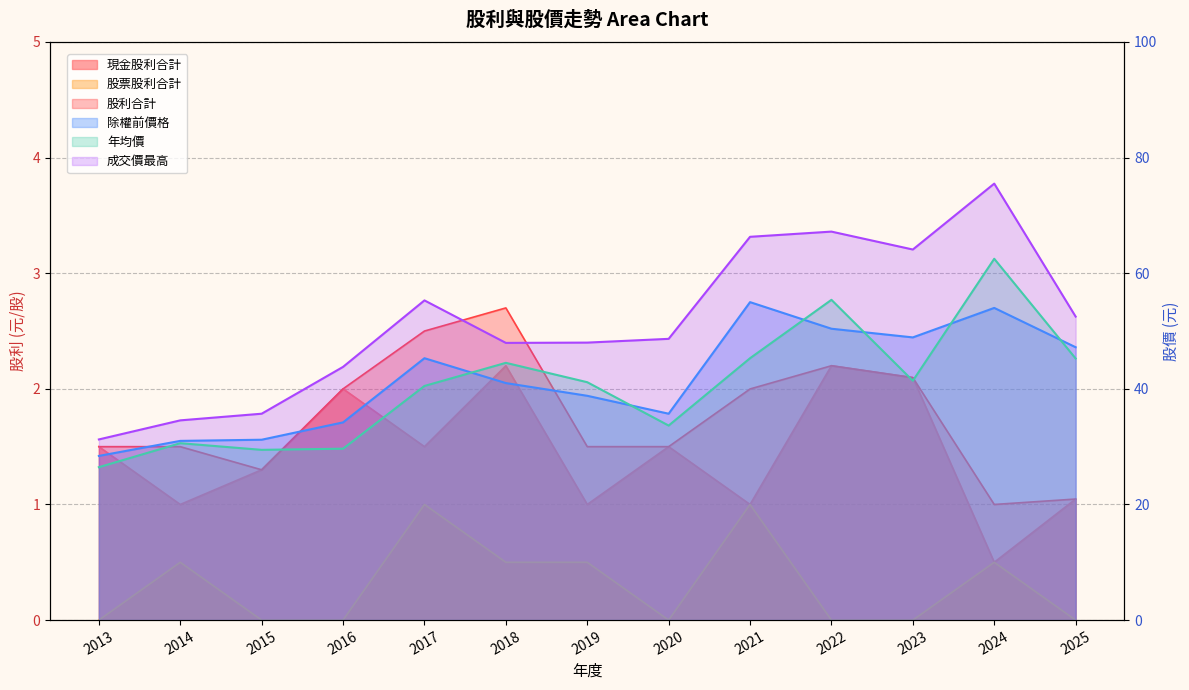

What are all the series names shown in the legend?

現金股利合計, 股利合計, 股票股利合計, 除權前價格, 年均價, 成交價最高